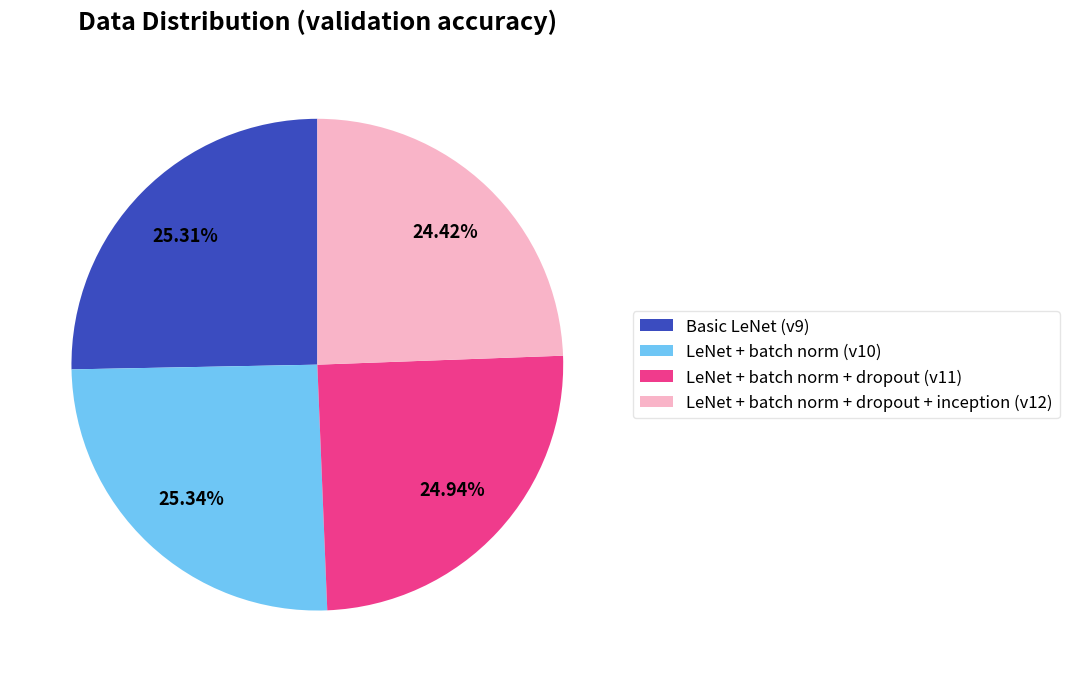

Is there any slice that represents more than half of the pie?

No